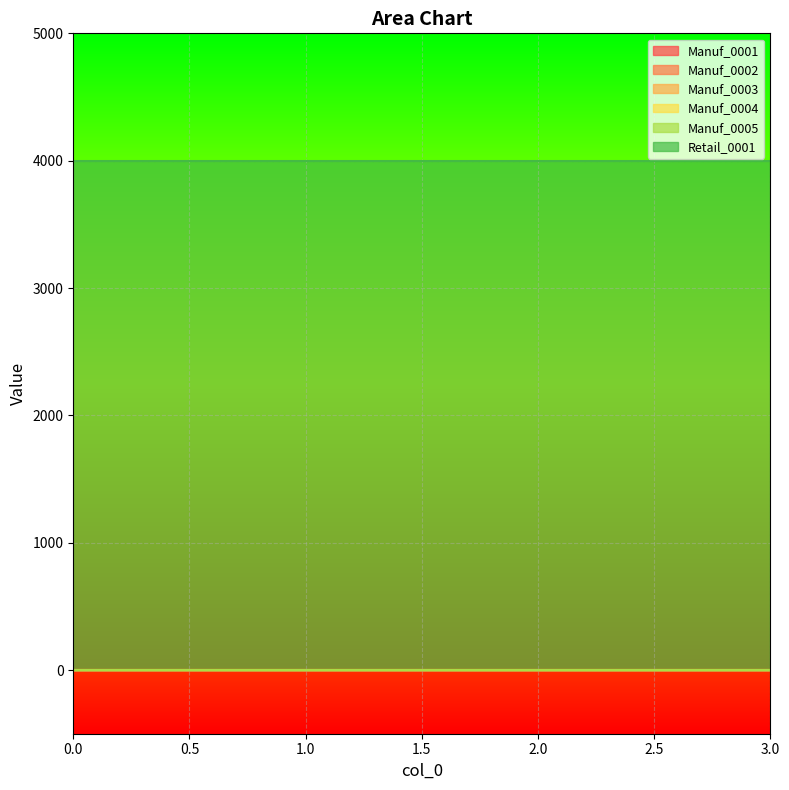

Reading right to left, transcribe all the data shown in this chart.

Manuf_0001: 3=0	2=0	1=0	0=0
Manuf_0002: 3=0	2=0	1=0	0=0
Manuf_0003: 3=0	2=0	1=0	0=0
Manuf_0004: 3=0	2=0	1=0	0=0
Manuf_0005: 3=0	2=0	1=0	0=0
Retail_0001: 3=4000	2=4000	1=4000	0=4000